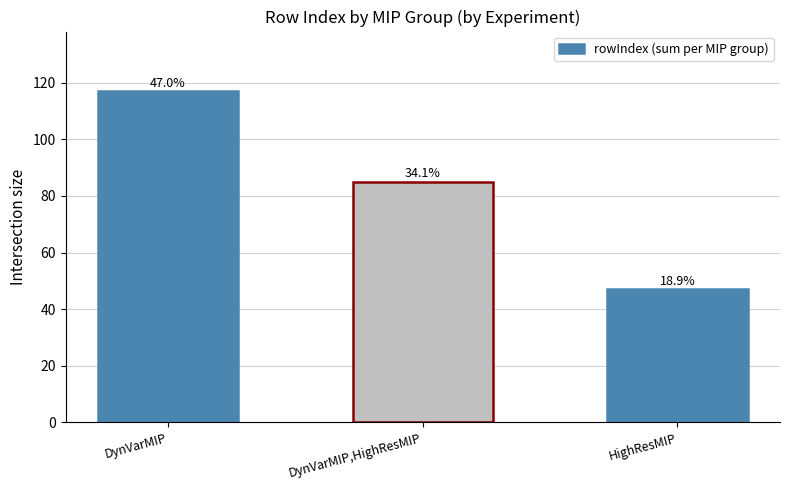

How many bars are there in total?

3